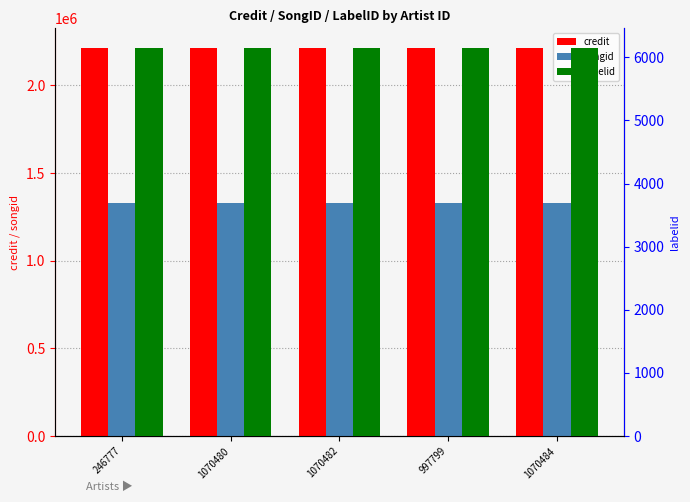

Reading left to right, extract all data points from this chart.

credit: 2214456	2214456	2214456	2214456	2214456
songid: 1329784	1329784	1329784	1329784	1329784
labelid: 6151	6151	6151	6151	6151